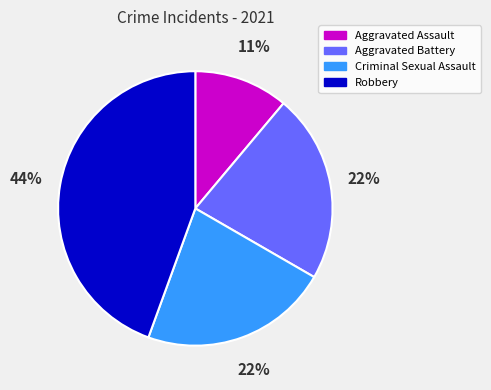

Do Aggravated Battery and Aggravated Assault together represent more than half of the pie?

No